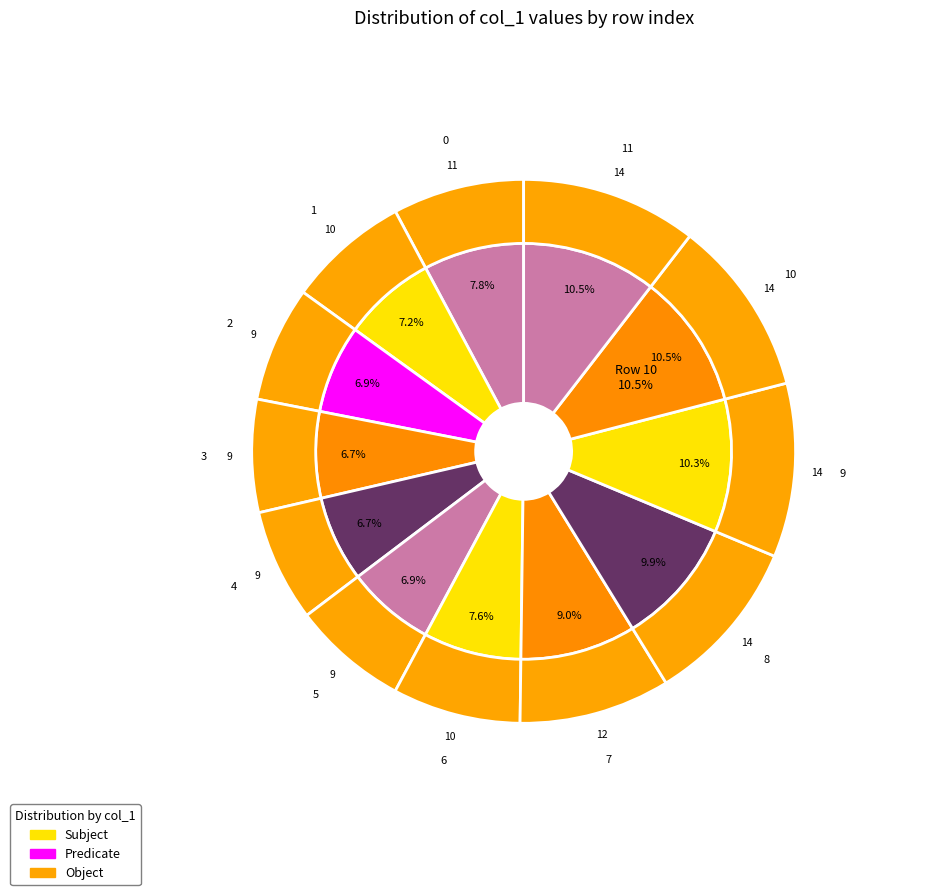

The 1 slice represents 15% of the pie. True or false?

False